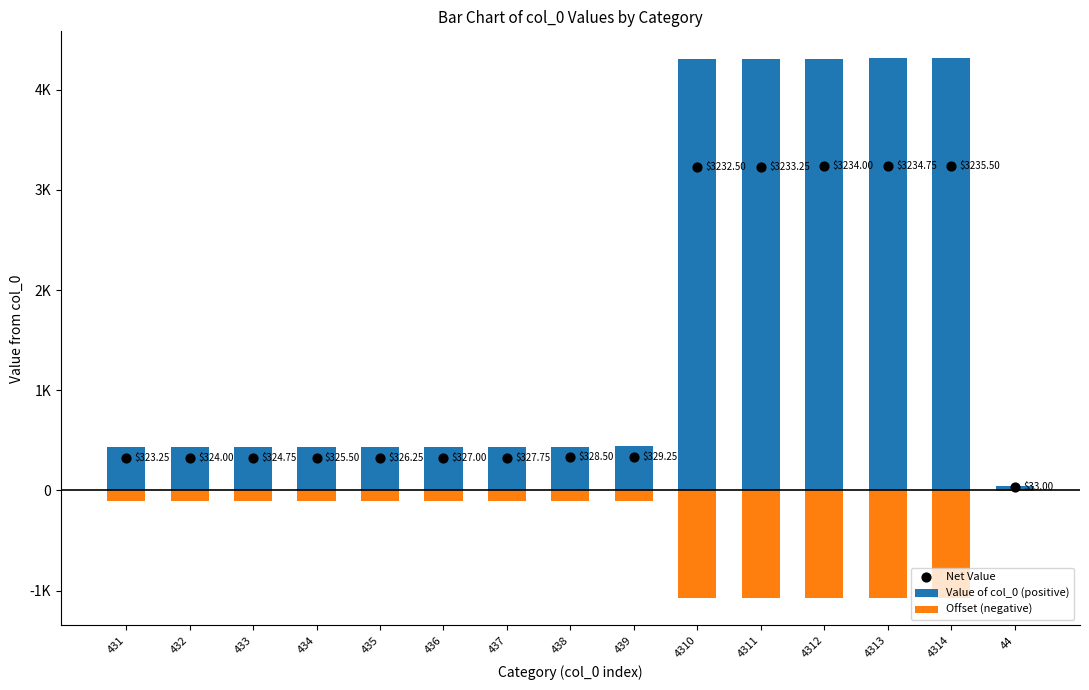

What are all the series names shown in the legend?

Value of col_0 (positive), Offset (negative), Net Value